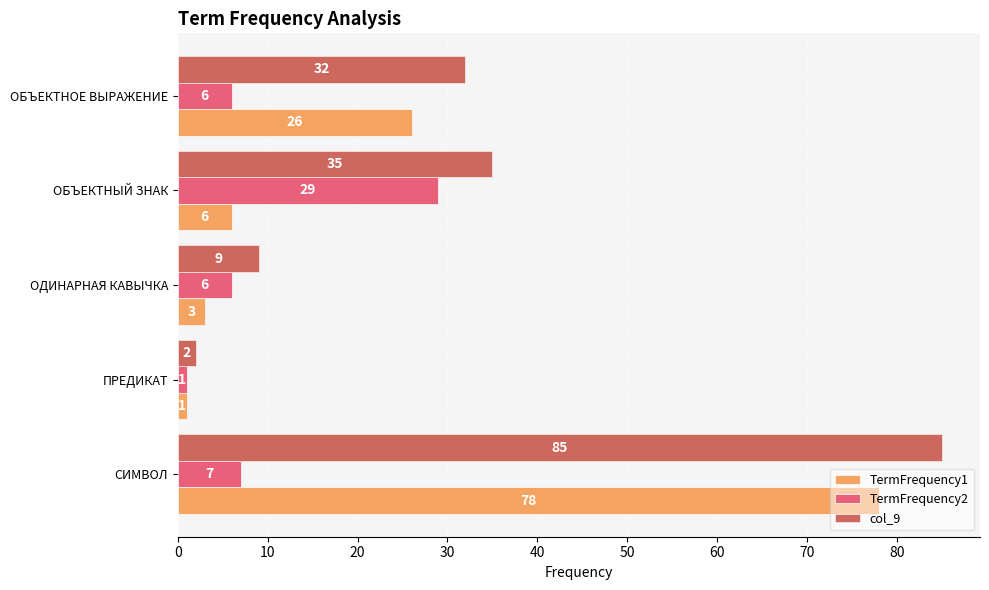

Count the number of data series in this chart.

3